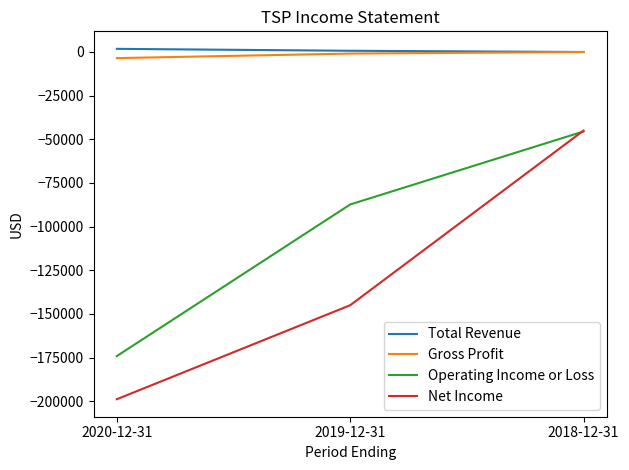

The value of Operating Income or Loss at 2020-12-31 is -42149. True or false?

False